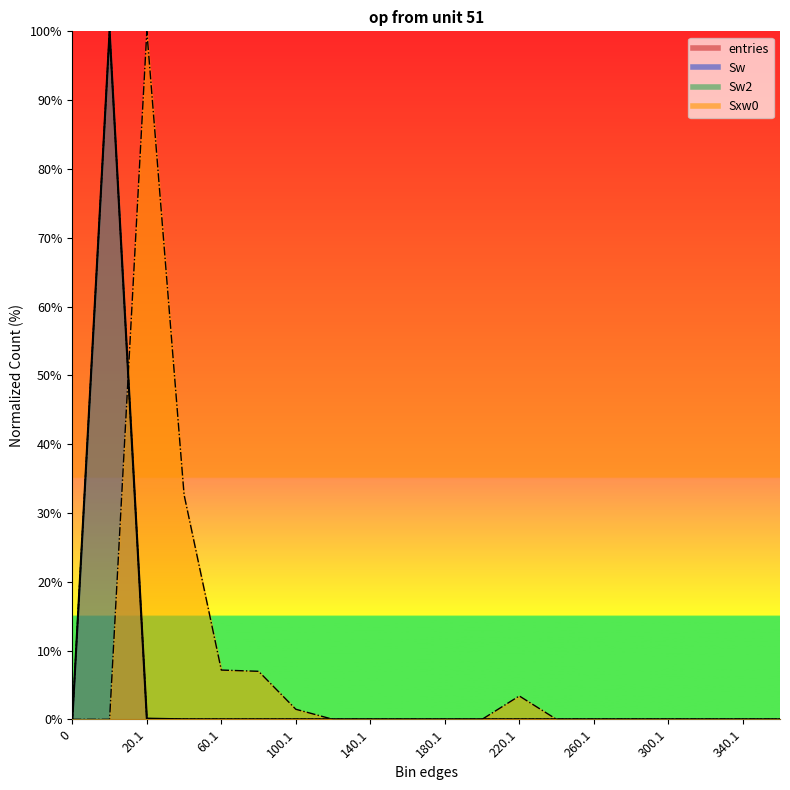

At 280.1, list the series in order from largest to smallest.

entries, Sw, Sw2, Sxw0